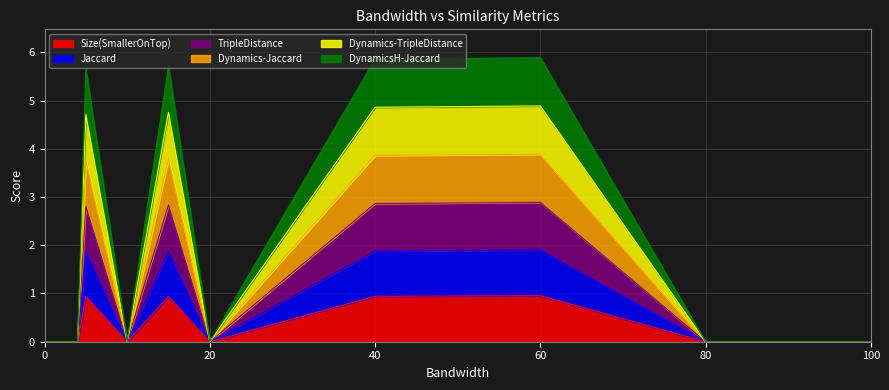

True or false: TripleDistance and Dynamics-Jaccard intersect in this chart.

False